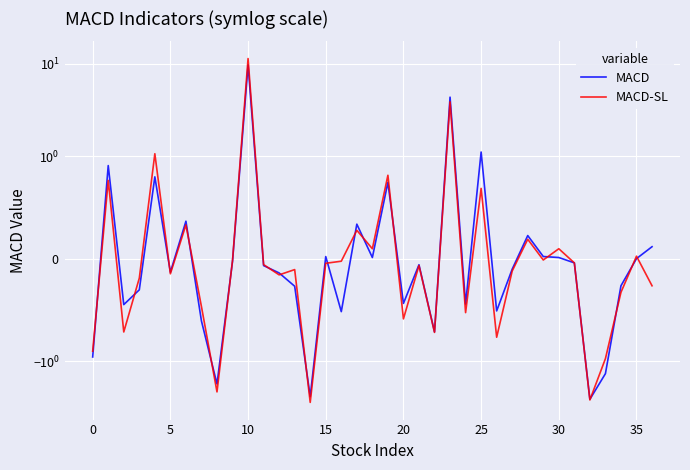

How many intersections are there between MACD-SL and MACD?

19